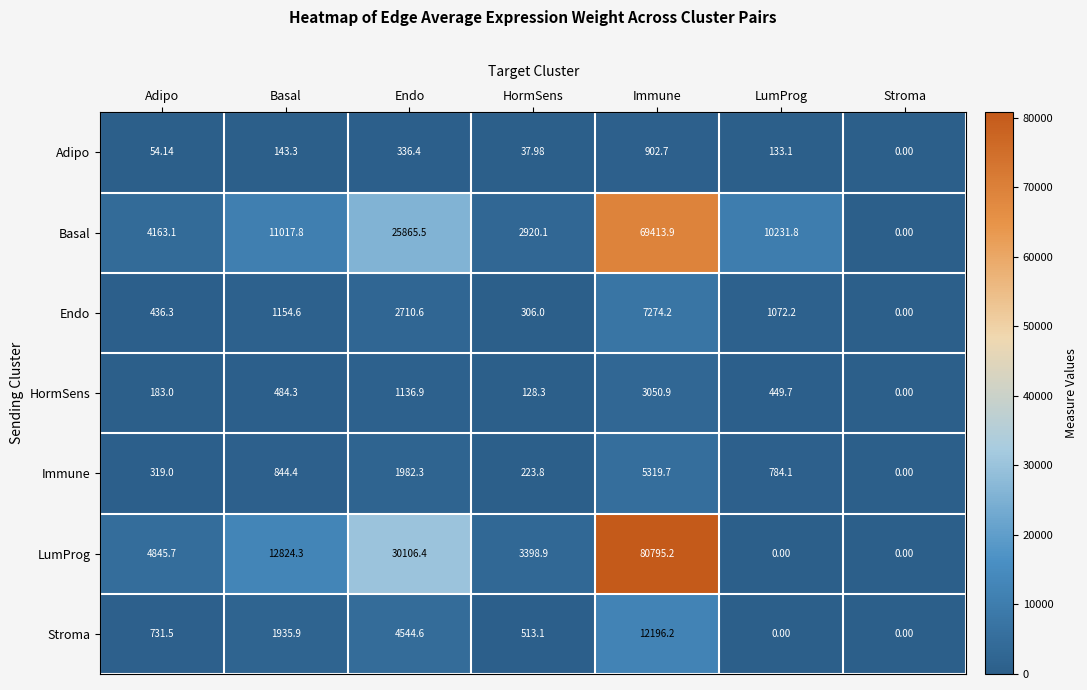

At how many categories does at least one series exceed 74257?

1